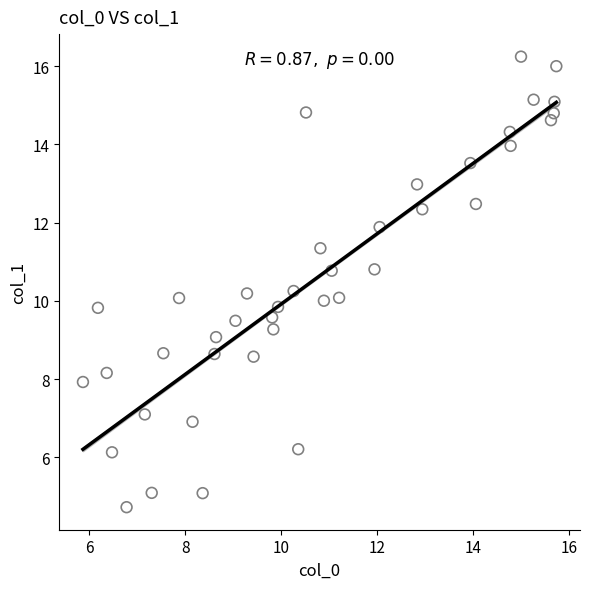

What is the range of Y values (max minus min)?

11.5